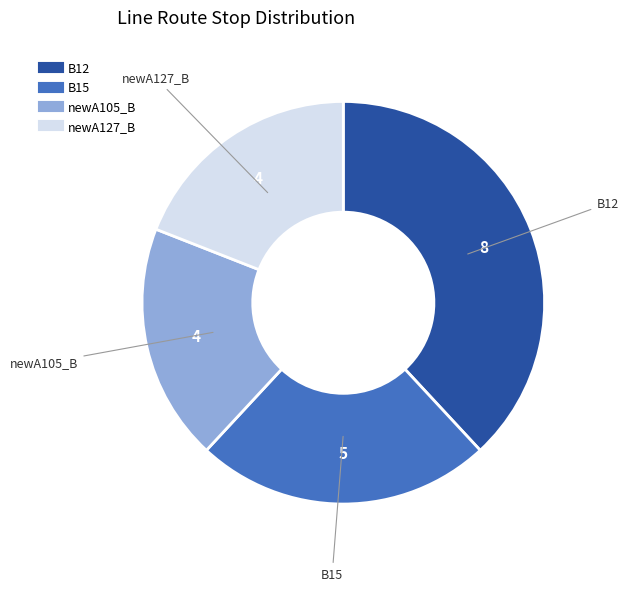

Combined, do B12 and B15 account for over 50%?

Yes